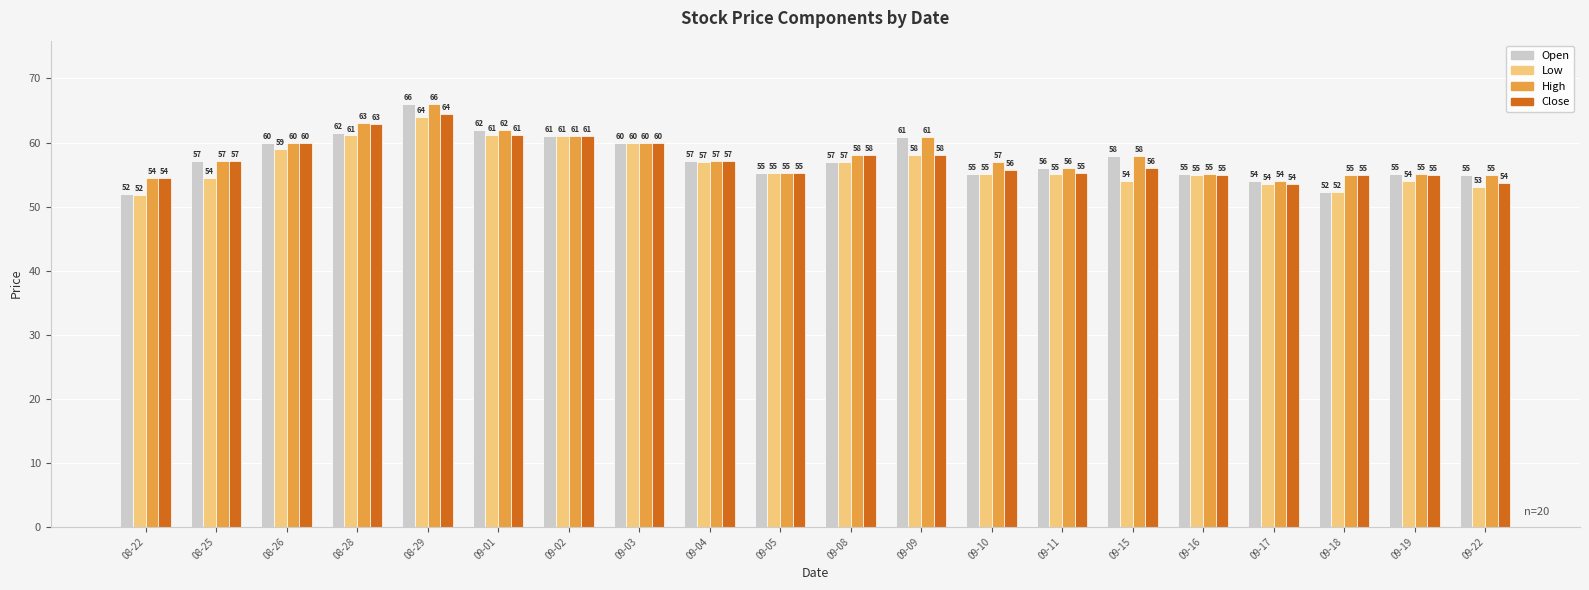

What is the total value across all series at 09-08?

230.0